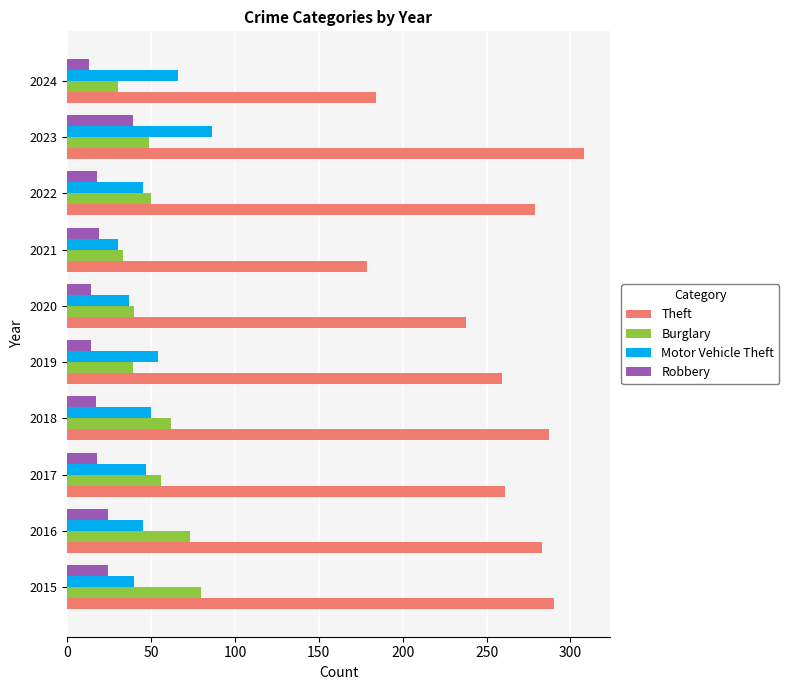

What is the highest value of the Motor Vehicle Theft series?

86